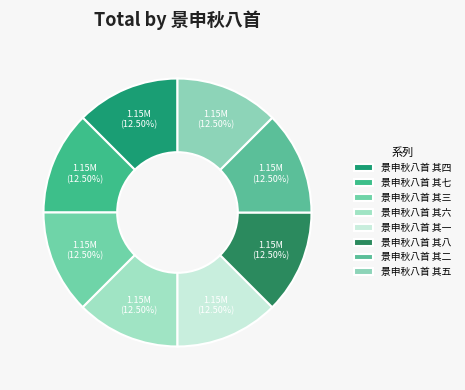

To the nearest percent, what percentage of the pie is 景申秋八首 其五?

13%